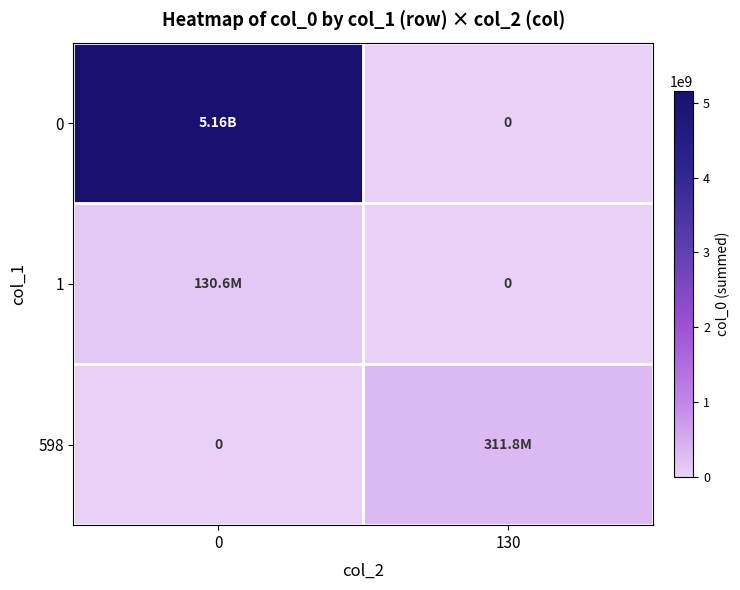

The value of row_2 at 0 is 0. True or false?

True